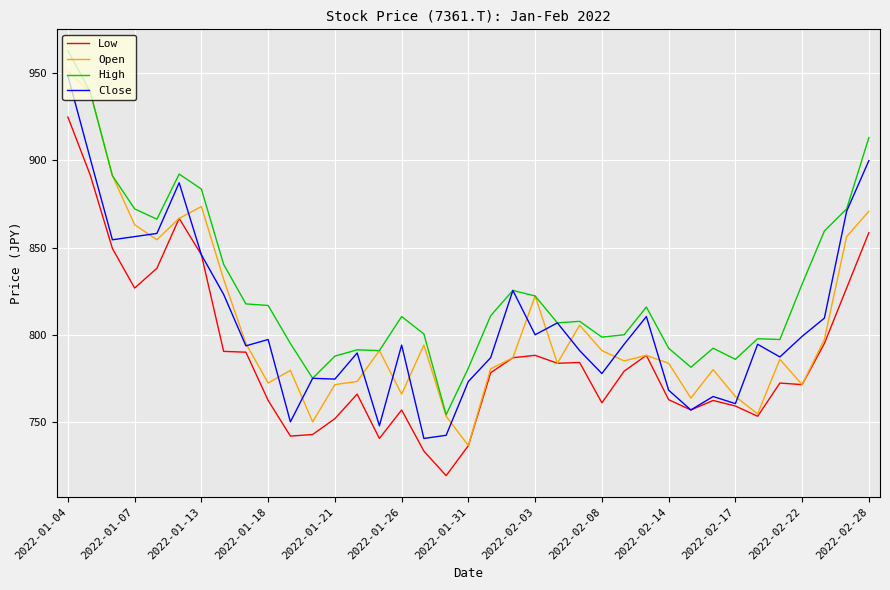

True or false: Low has more than 1 interior local peaks.

True